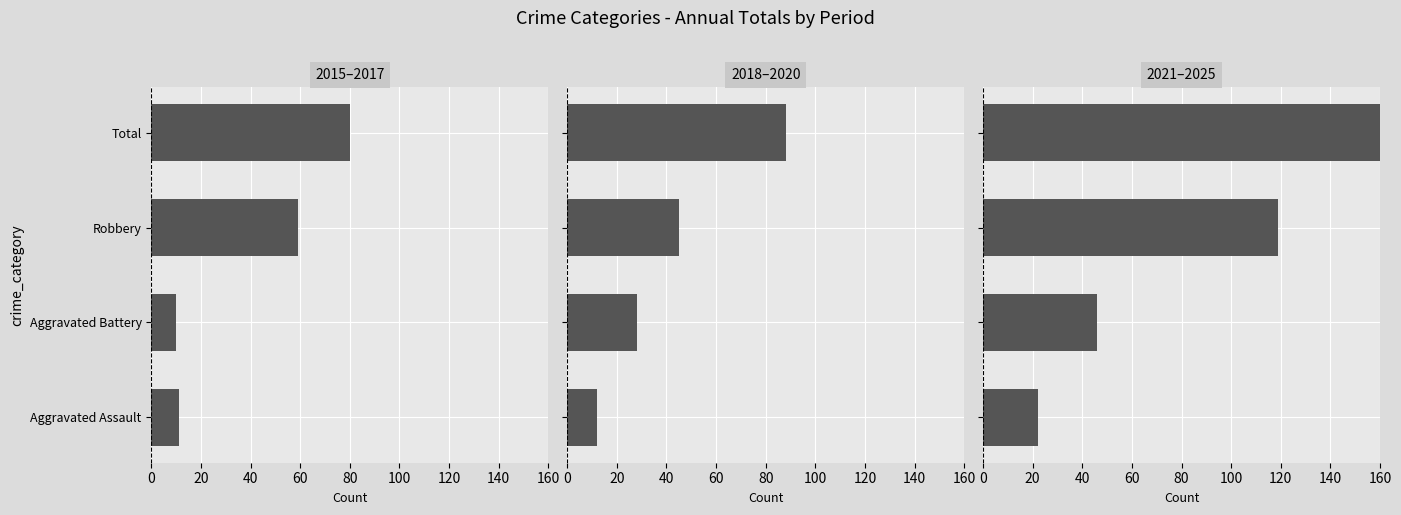

The value of 2015–2017 at Aggravated Battery is 10. True or false?

True